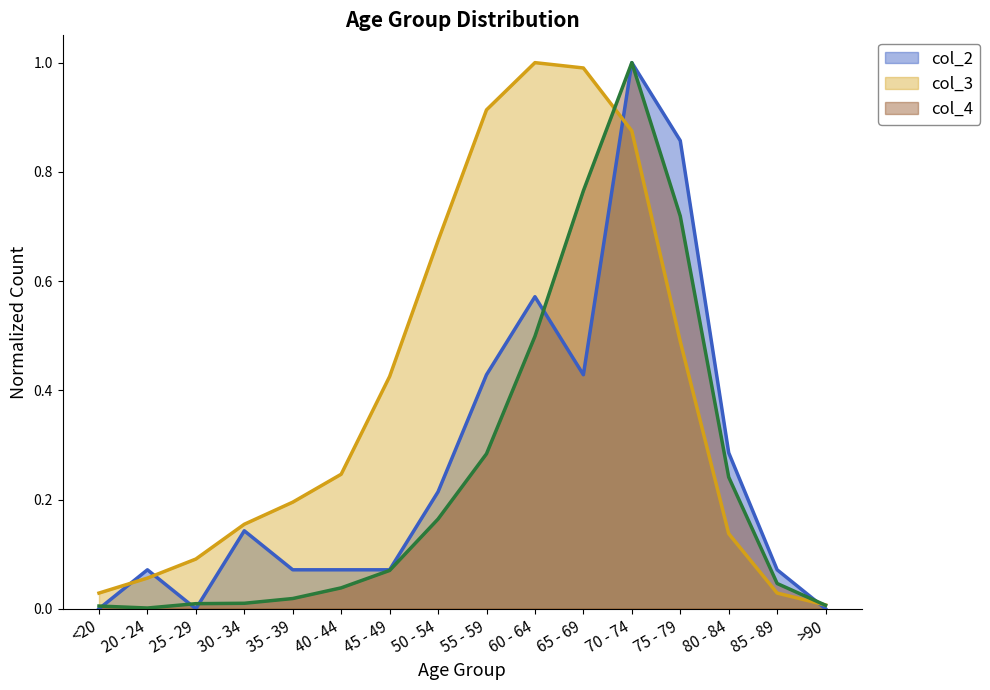

List the series in order of their overall mean, lowest first.

col_4, col_2, col_3